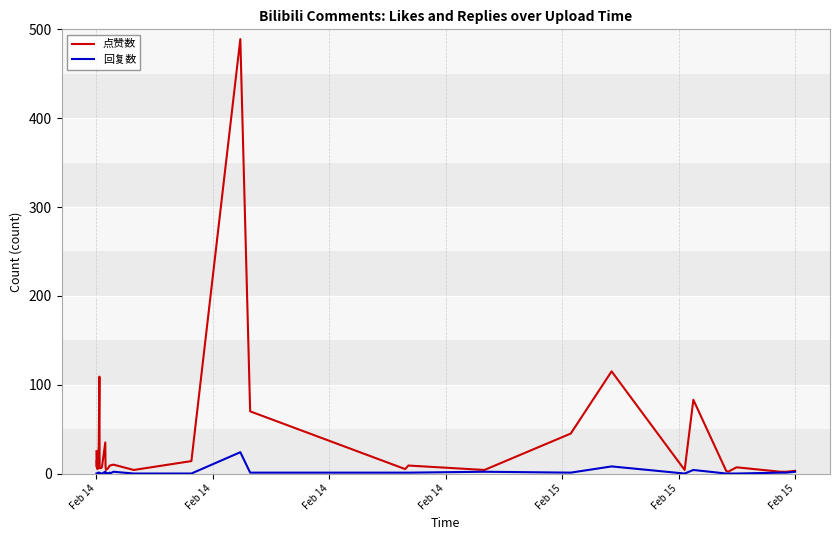

Which series has the widest spread of values?

点赞数